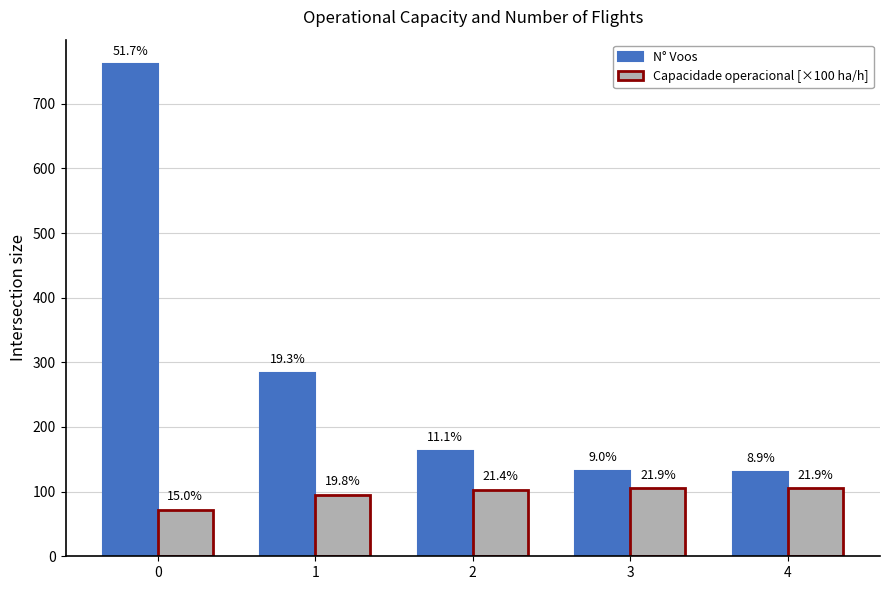

Reading right to left, what are all the values shown in this chart?

N° Voos: 131.0	132.0	163.0	284.0	761.0
Capacidade operacional [×100 ha/h]: 105.2	105.2	103.0	95.0	72.3